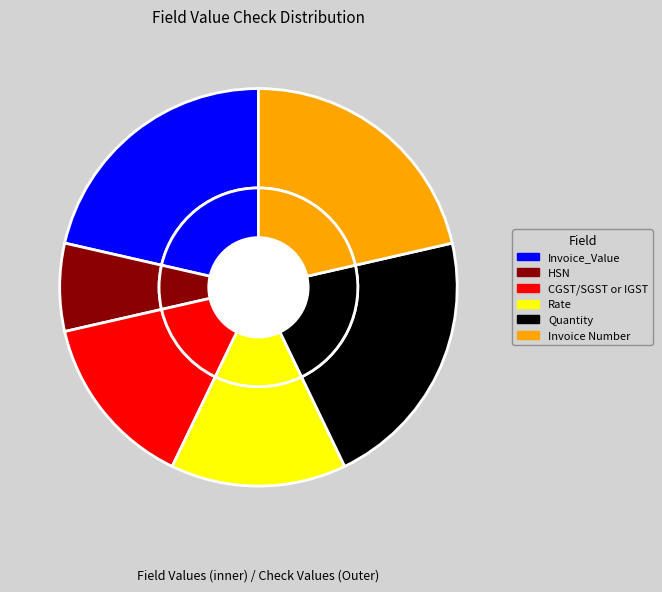

Is there any slice that represents more than half of the pie?

No